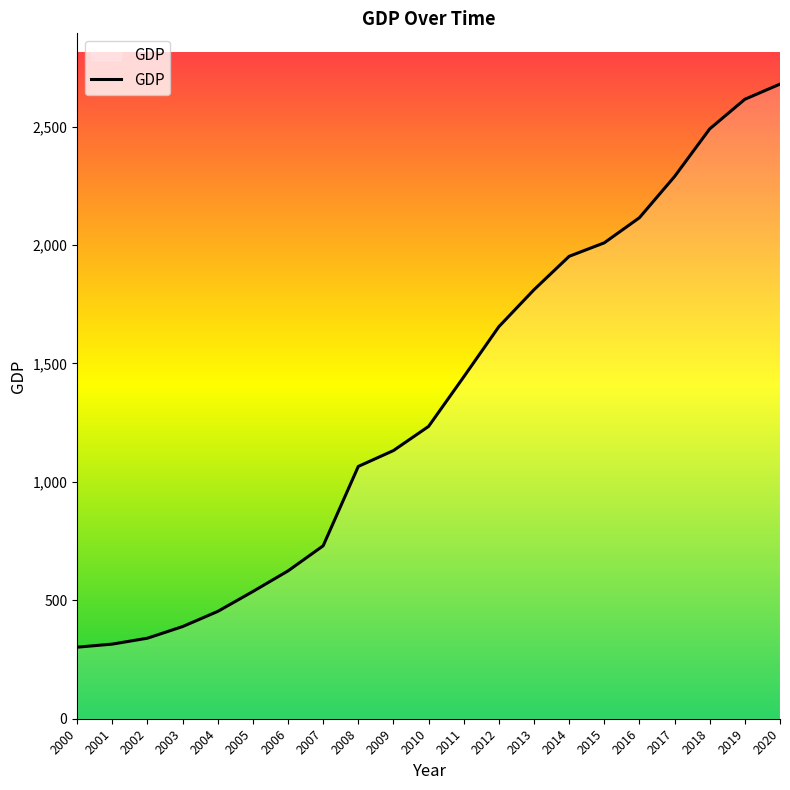

True or false: the data has more than 1 interior local peaks.

False